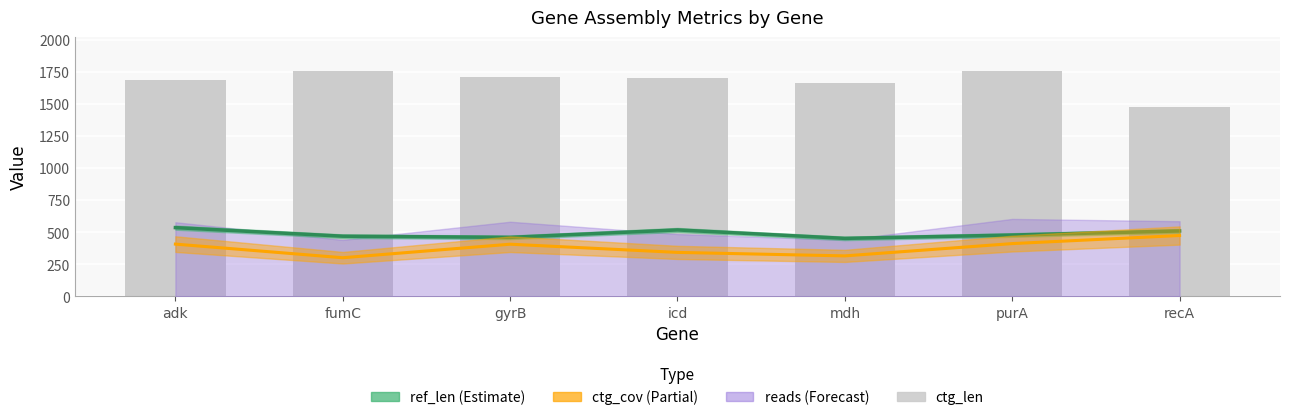

What is the label of the 1st bar from the left?

adk